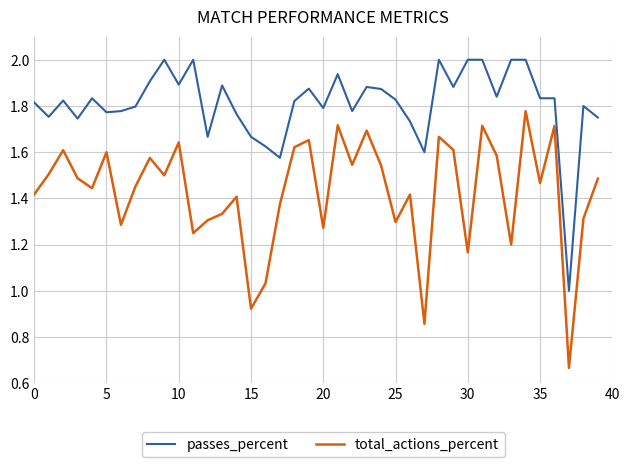

Which series has the widest spread of values?

total_actions_percent